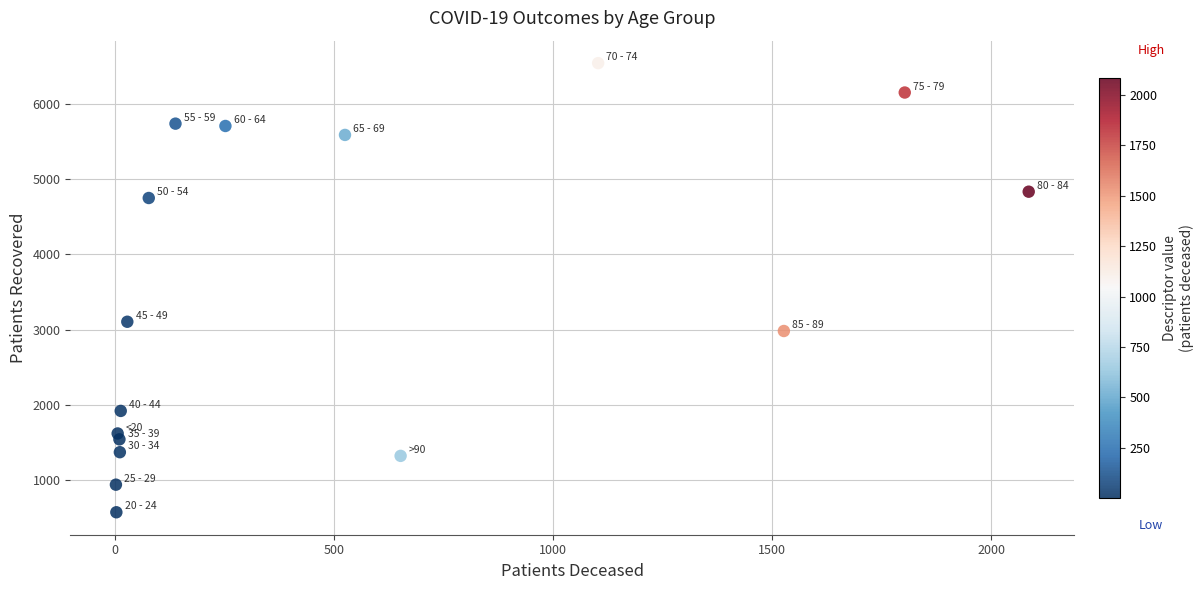

What is the range of Y values (max minus min)?

5974